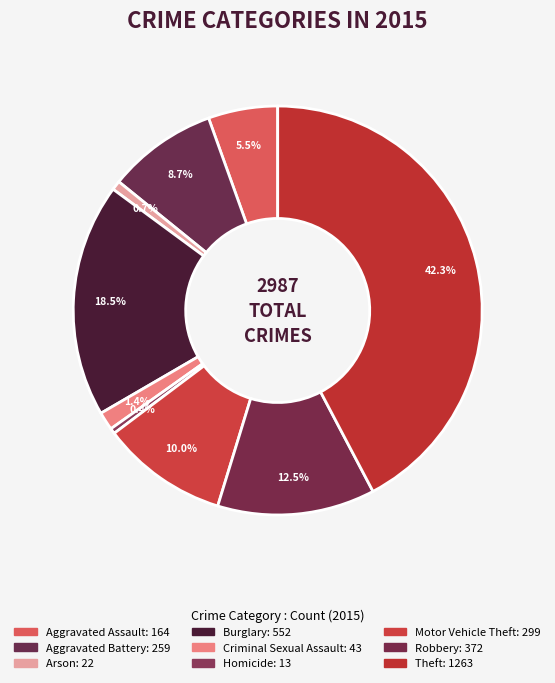

How many segments does this pie chart have?

9